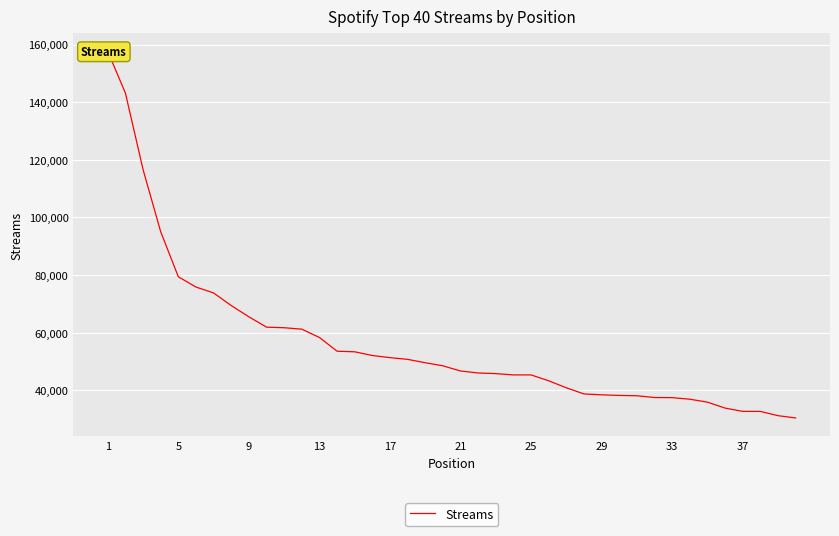

True or false: there are more than 0 points higher than both neighbors.

False